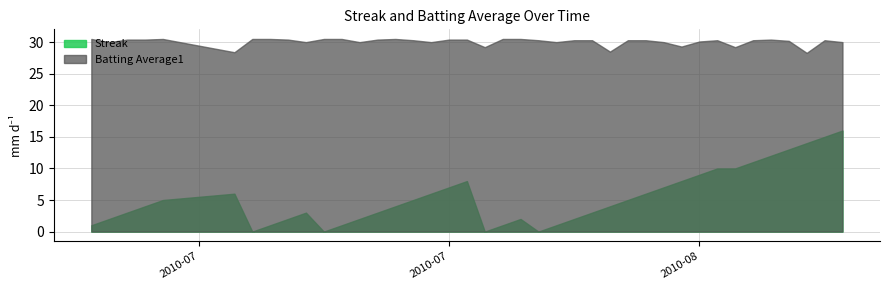

How many values in the Streak series exceed 4?

19